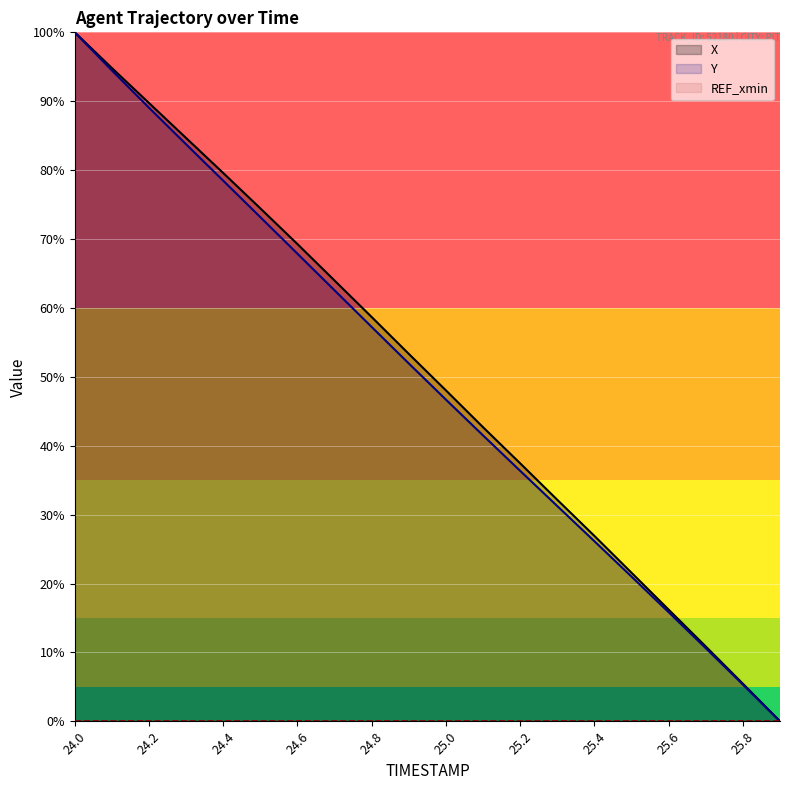

True or false: X has more than 0 points higher than both neighbors.

False